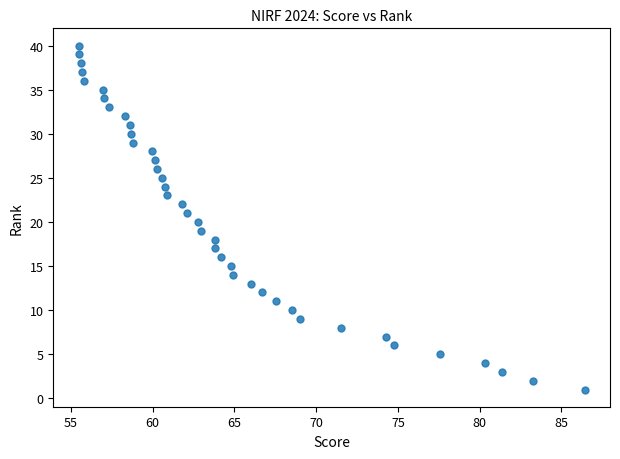

What is the range of Y values (max minus min)?

39